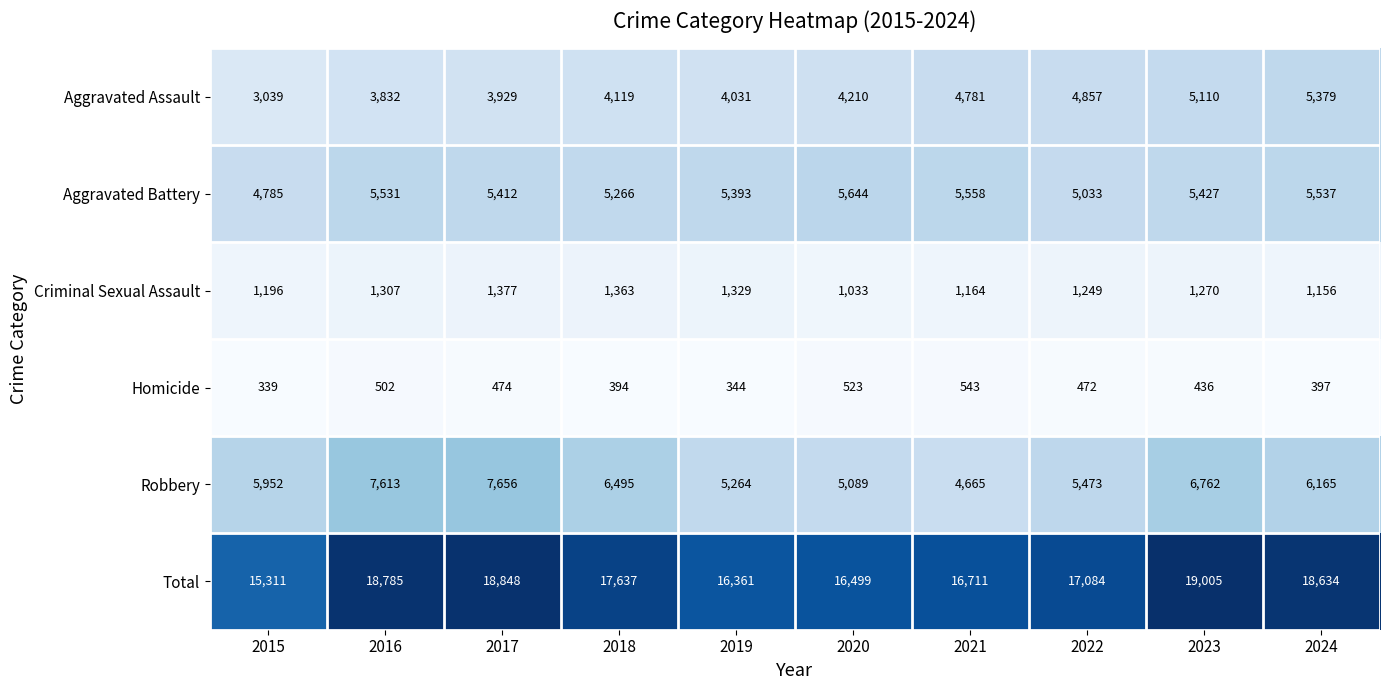

Which series changed the most between 2021 and 2024?

Total